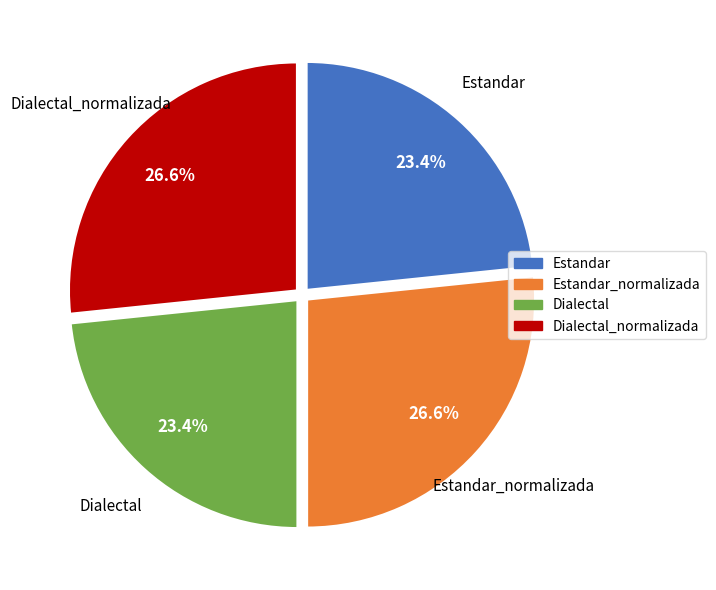

To the nearest percent, what is the average slice percentage?

25%